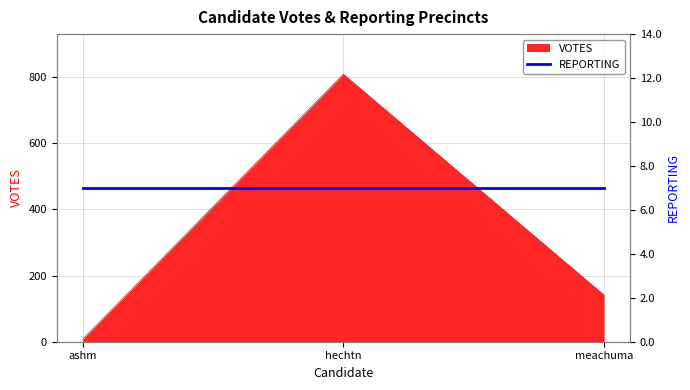

What is the difference between the values at hechtn and meachuma?

668